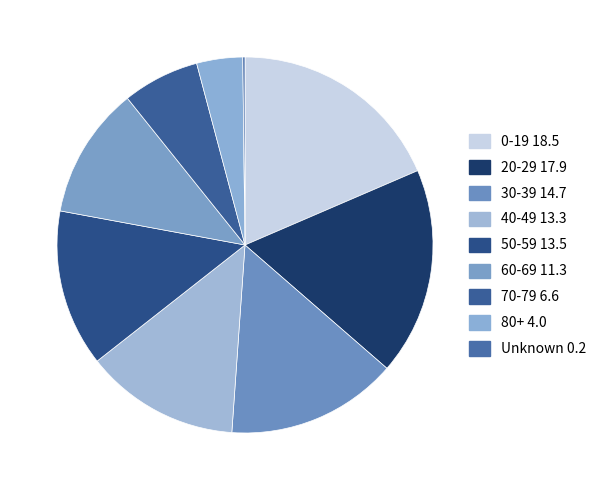

What is the total percentage of 30-39 and 0-19?

33.3%